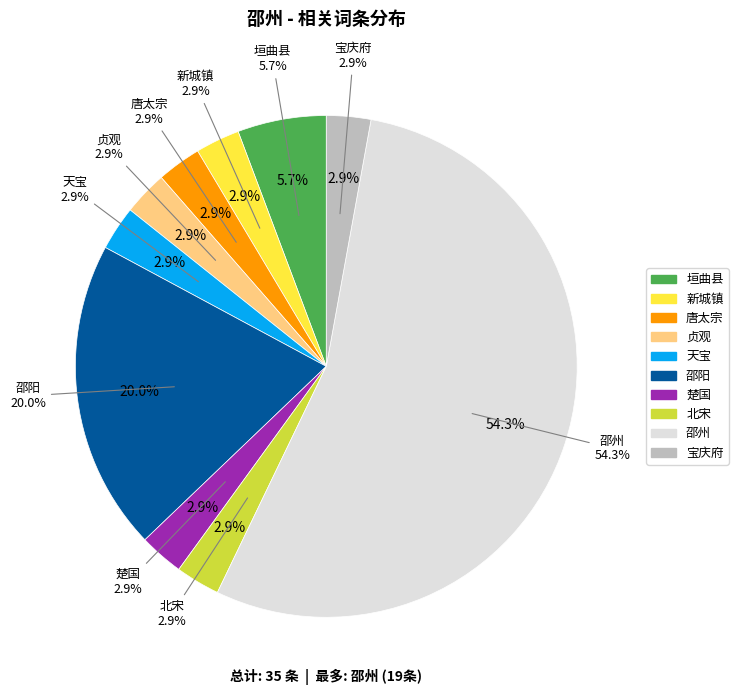

To the nearest percent, what is the difference between the 楚国 and 邵阳 slice percentages?

17%